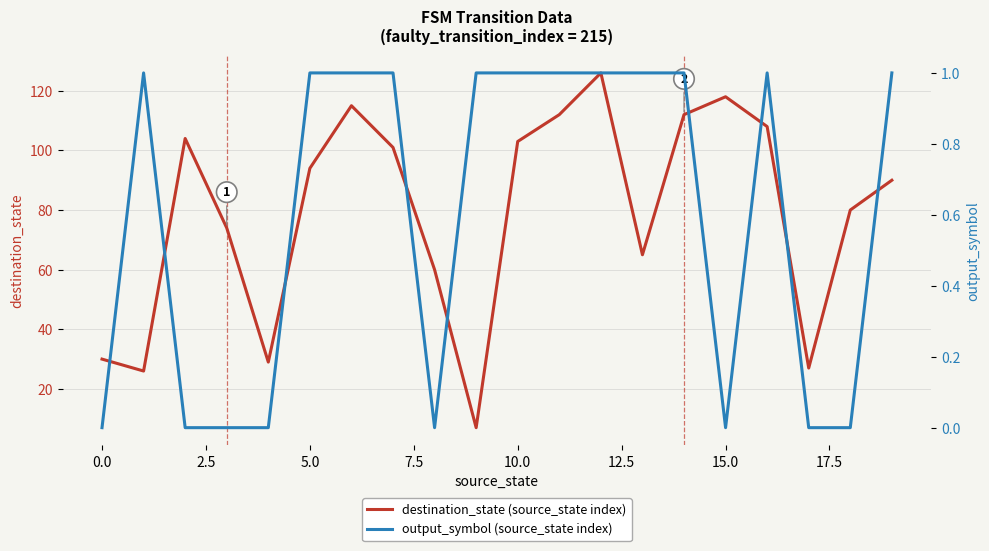

What is the label of the 9th point from the right?

11